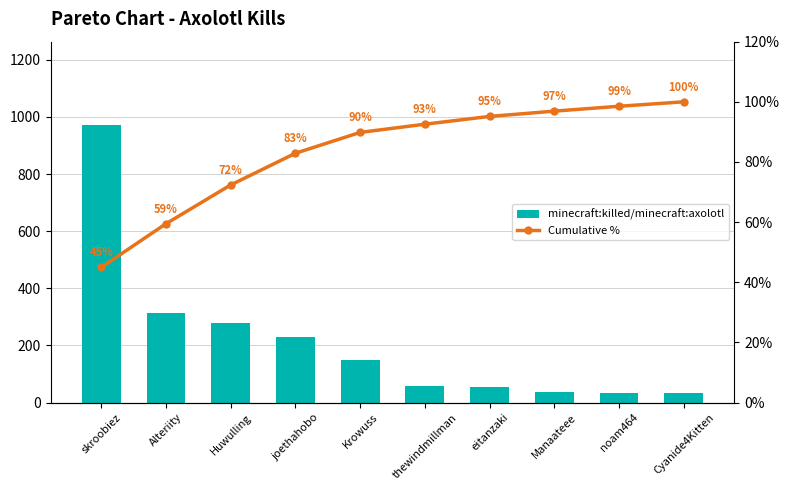

Reading left to right, what are all the values shown in this chart?

minecraft:killed/minecraft:axolotl: skroobiez=972.0	Alteriity=314.0	Huwulling=279.0	joethahobo=228.0	Krowuss=150.0	thewindmillman=59.0	eitanzaki=56.0	Manaateee=38.0	noam464=35.0	Cyanide4Kitten=32.0
Cumulative %: skroobiez=44.9	Alteriity=59.5	Huwulling=72.4	joethahobo=82.9	Krowuss=89.8	thewindmillman=92.6	eitanzaki=95.1	Manaateee=96.9	noam464=98.5	Cyanide4Kitten=100.0